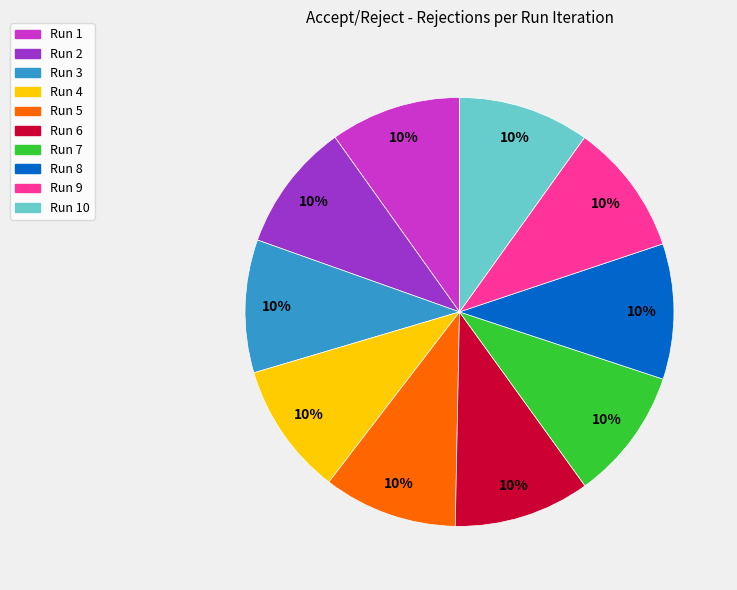

Is Run 1 the majority of the pie?

No